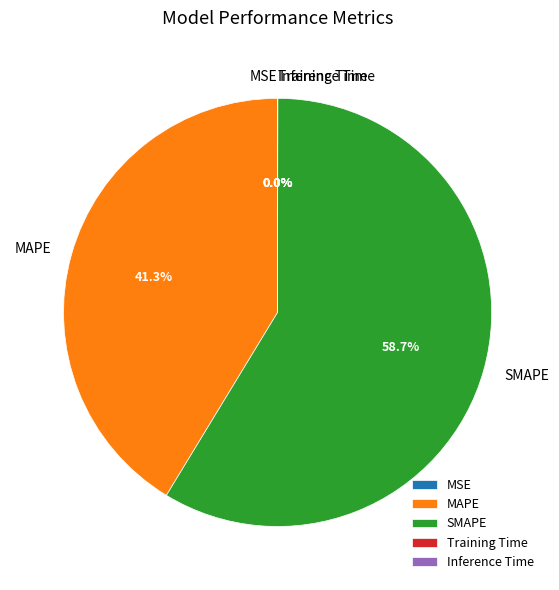

What is the largest slice in the pie chart?

SMAPE